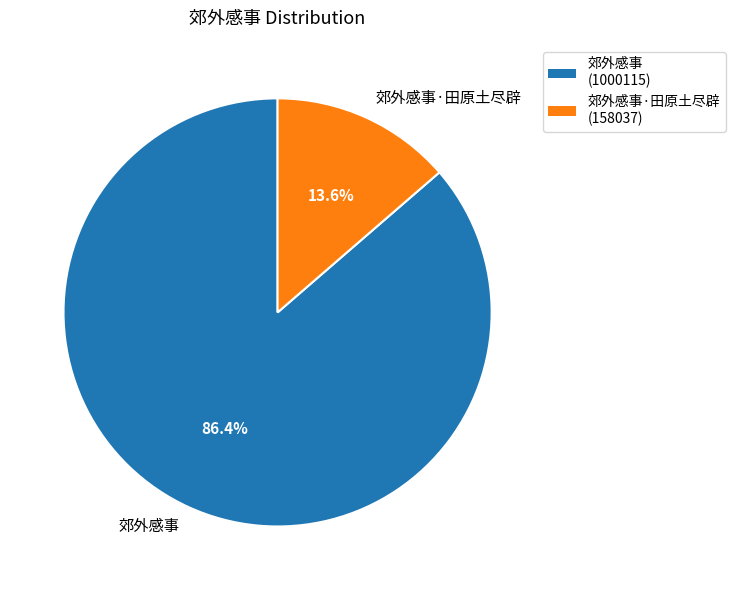

True or false: 郊外感事·田原土尽辟 accounts for 6% of the total.

False